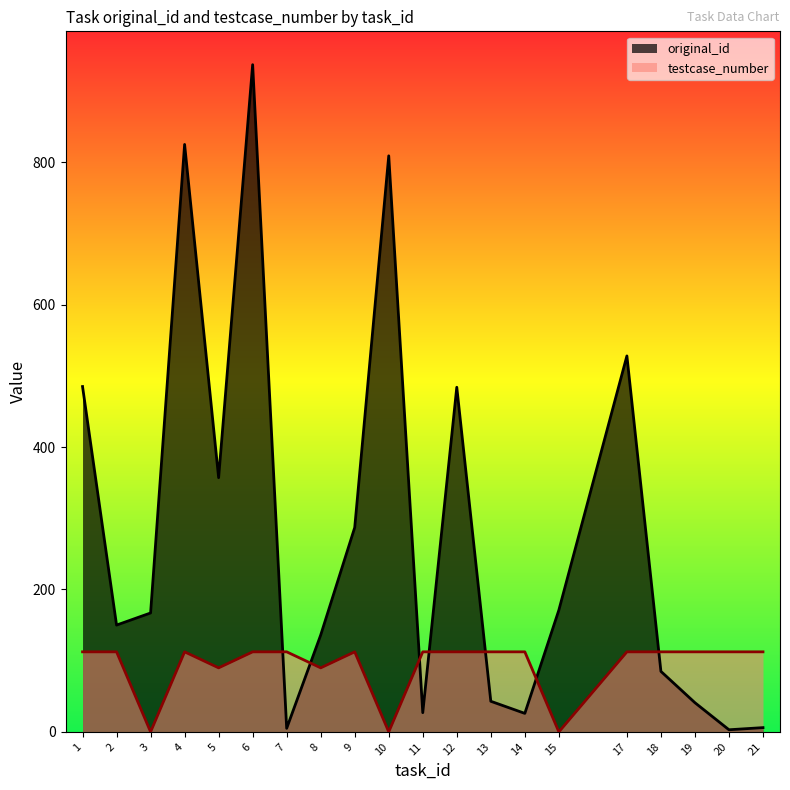

At how many categories does at least one series exceed 753?

3